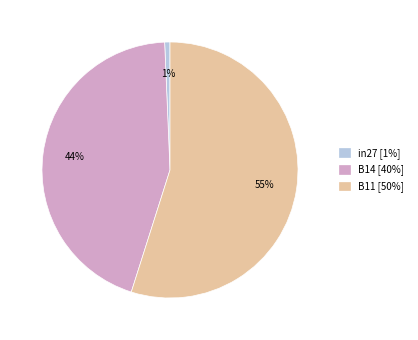

Does B11 represent more than half of the total?

Yes